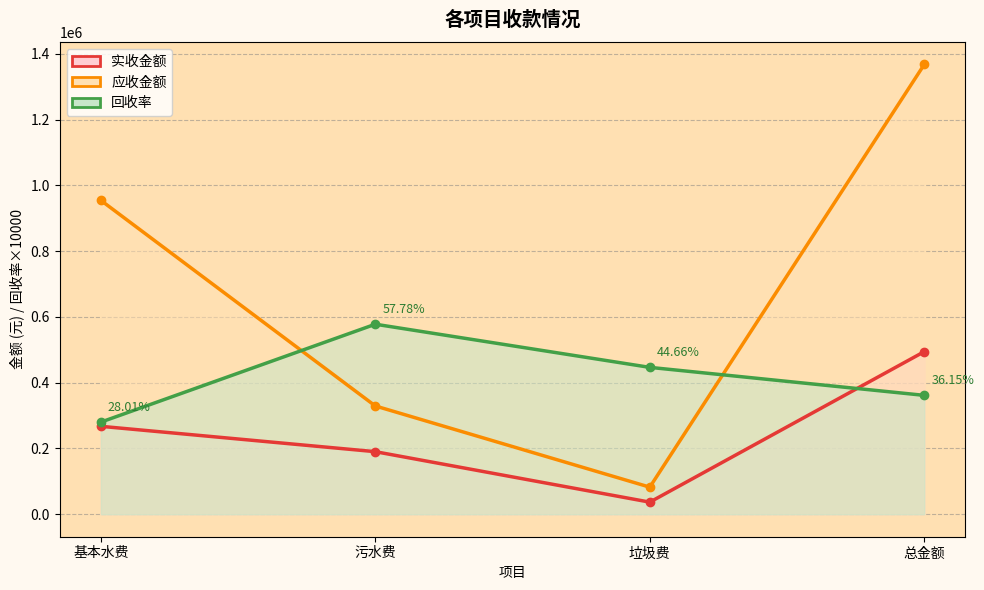

How many data points in 实收金额 are above 267352?

2